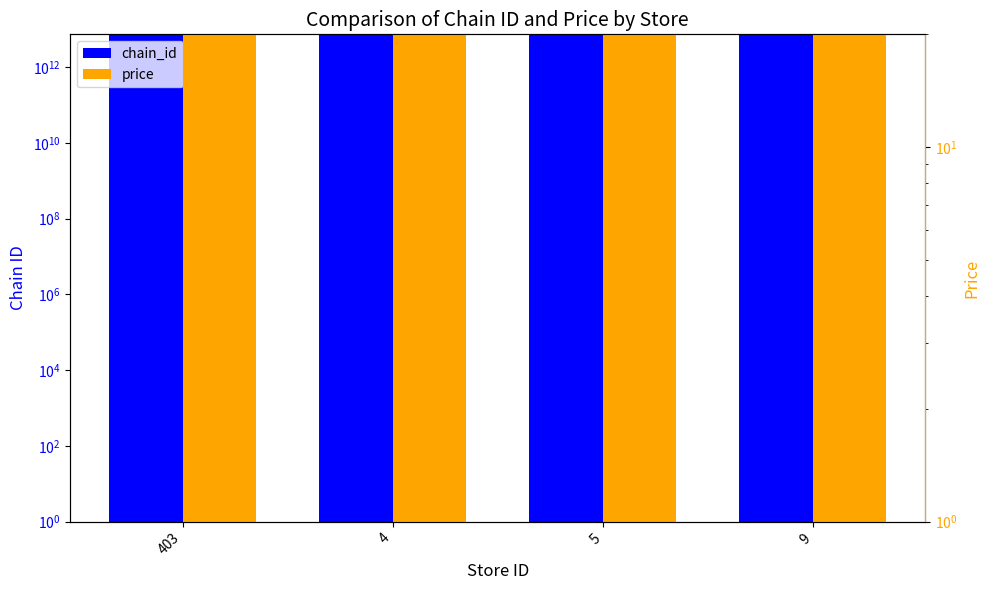

What is the minimum value for chain_id?

7291056200008.0